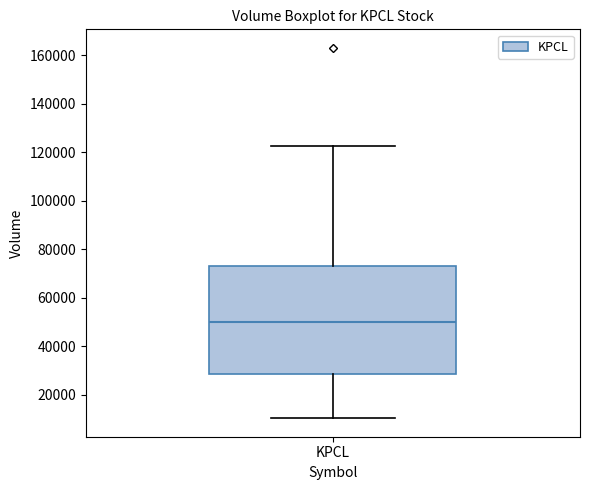

Transcribe this box plot: give where the median line is, the range the box spans, and where the two whiskers end, as read against the y-axis. The values are not printed on the chart, so give them approximately, as read against the axis.

median 50000, box 28000 to 72000, whiskers 10000 to 122000